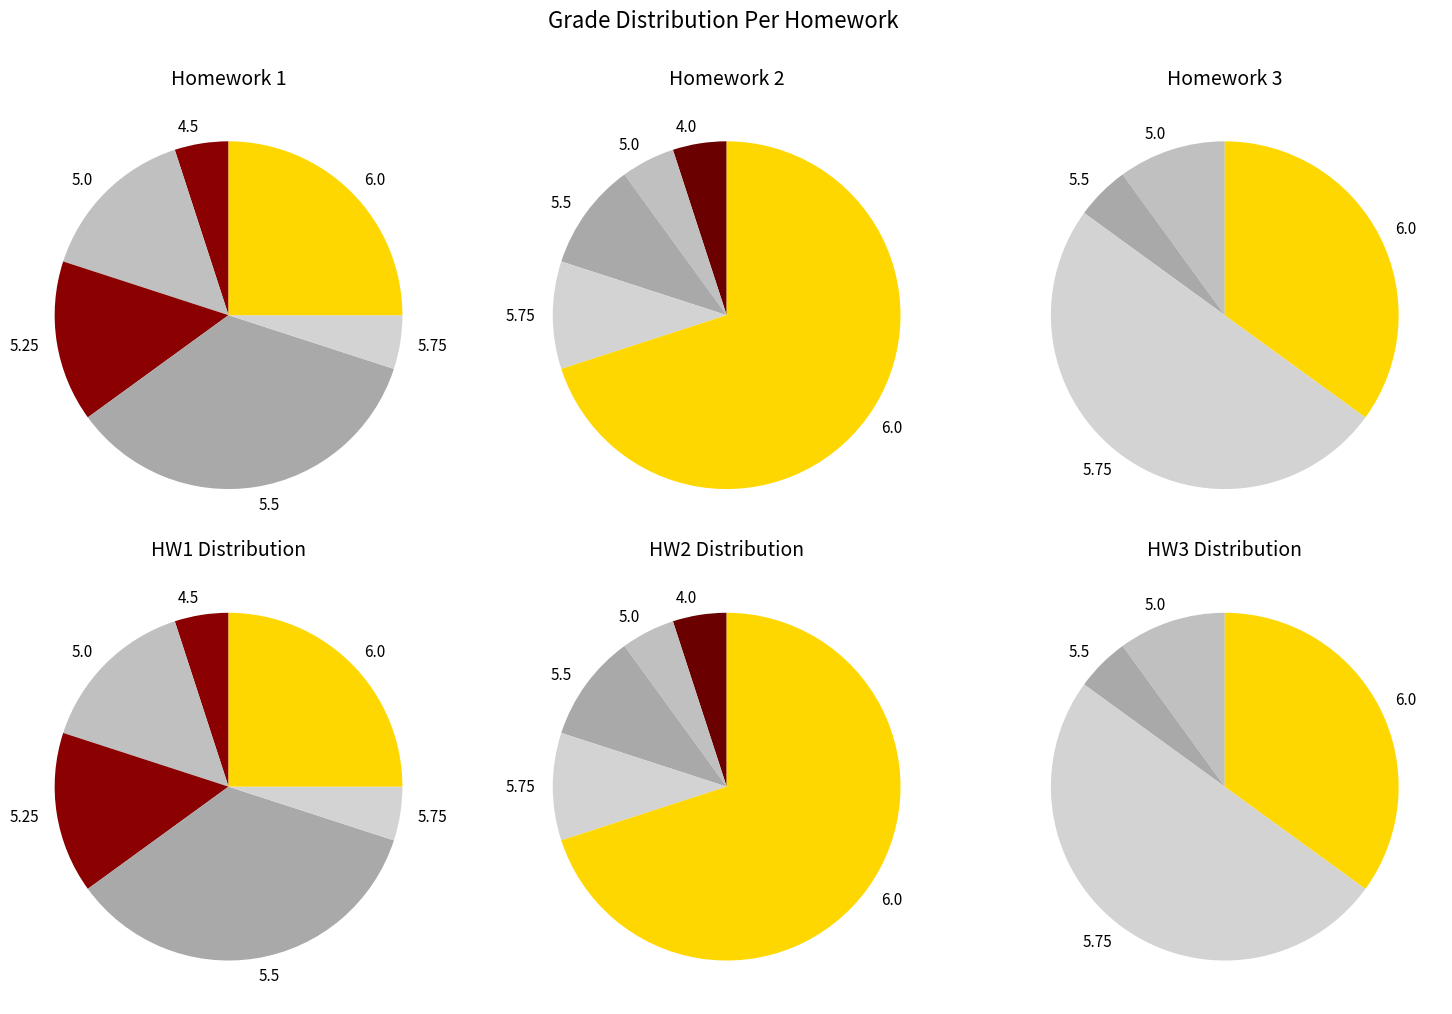

How many segments does this pie chart have?

6